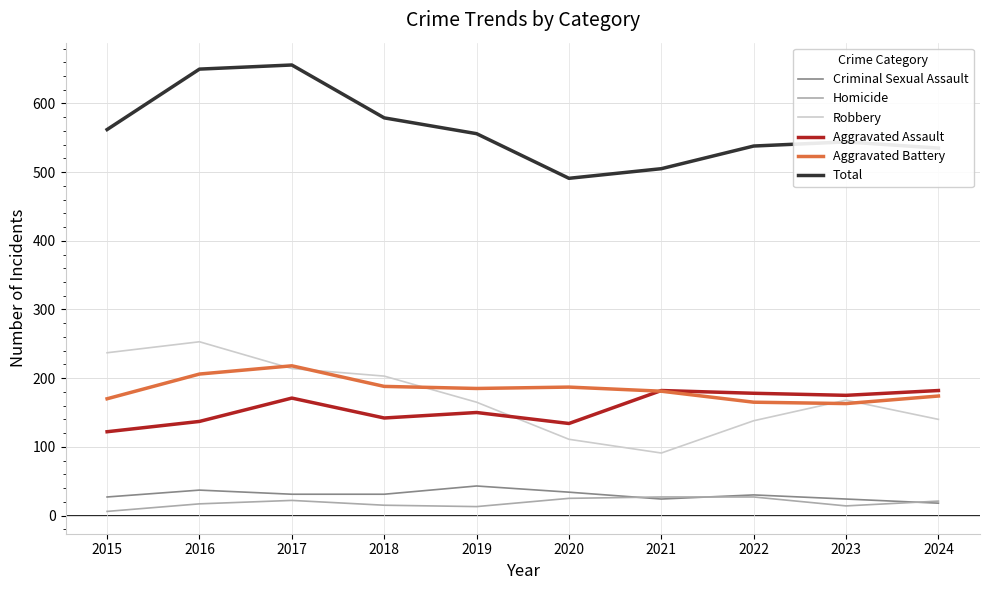

True or false: Total and Robbery cross at least once.

False